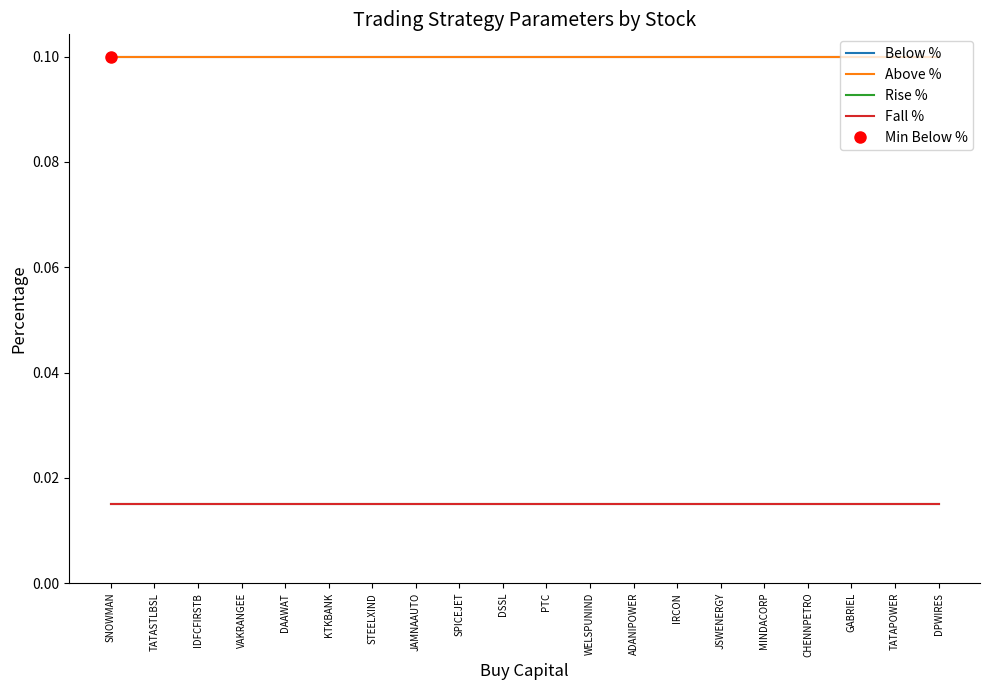

Is this an area chart (filled region under the line)?

No